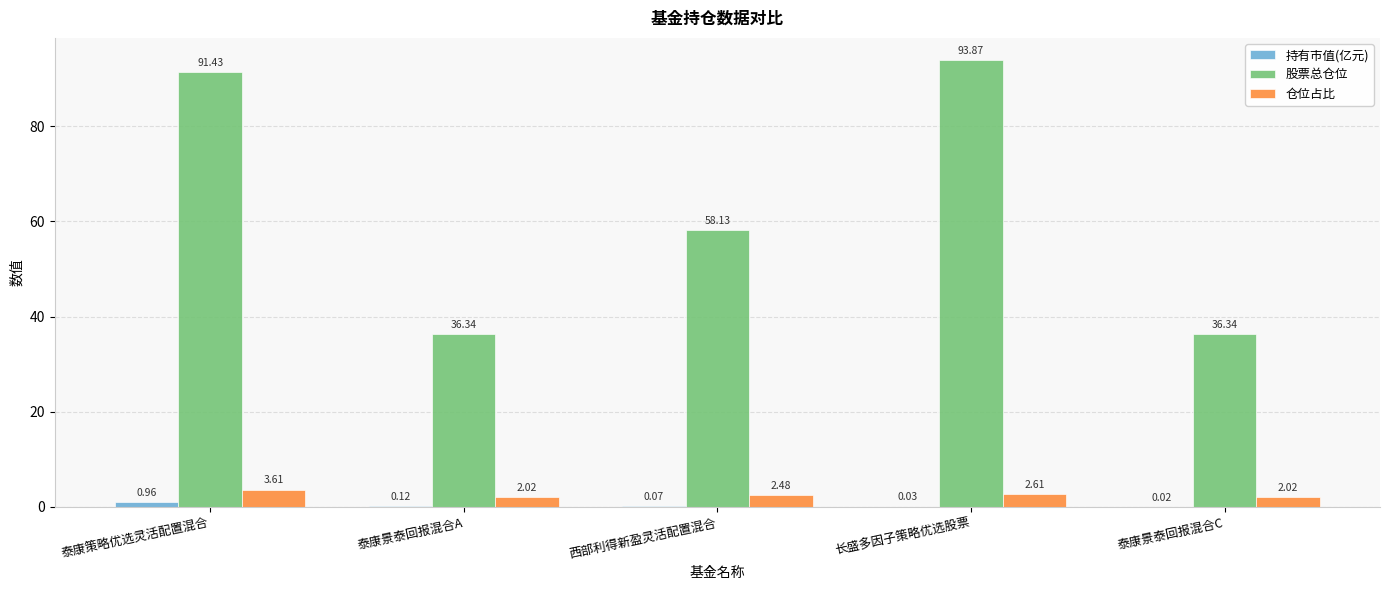

At which category is the sum across all series the highest?

长盛多因子策略优选股票